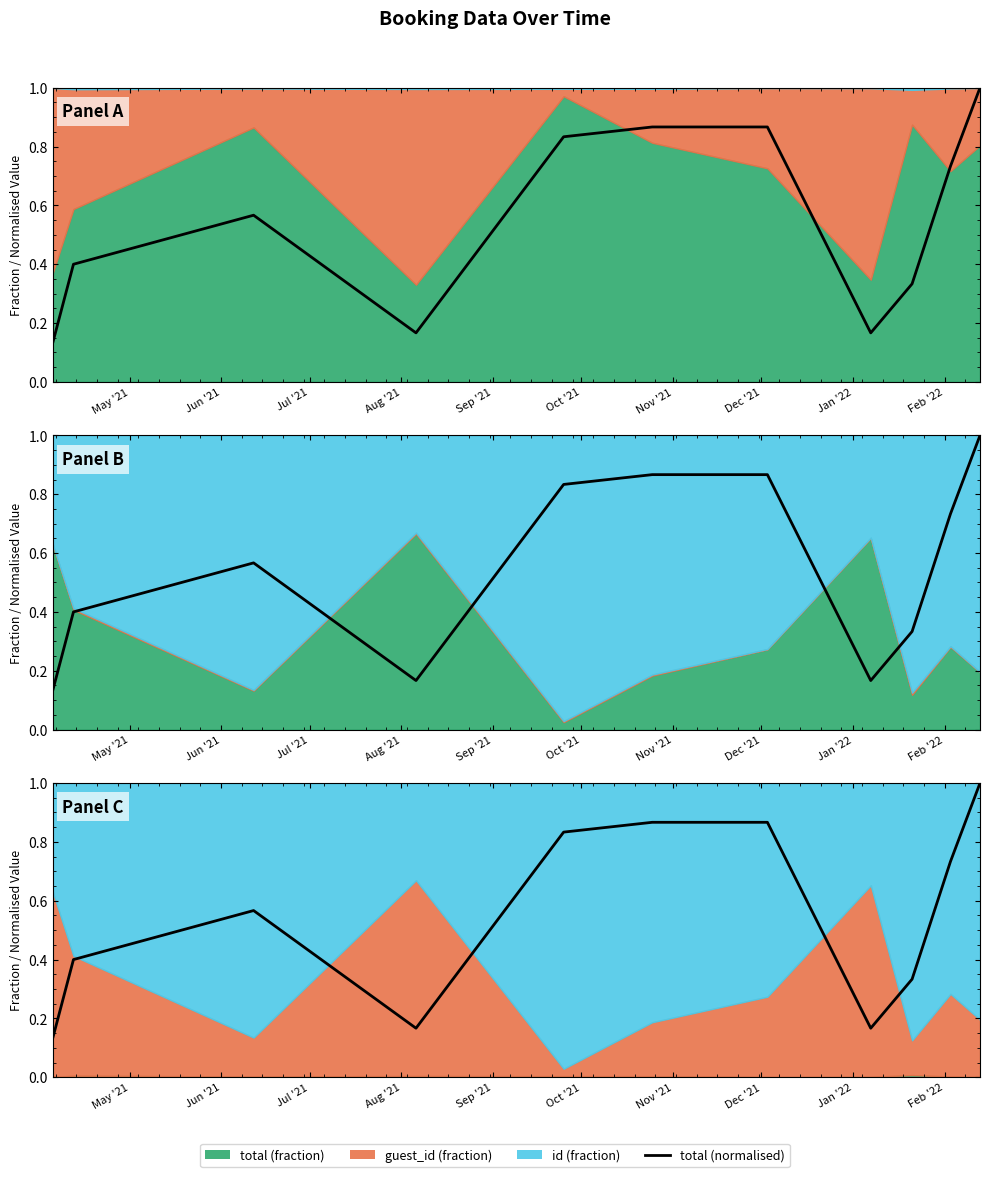

How many points are lower than both their immediate neighbors (excluding endpoints)?

2